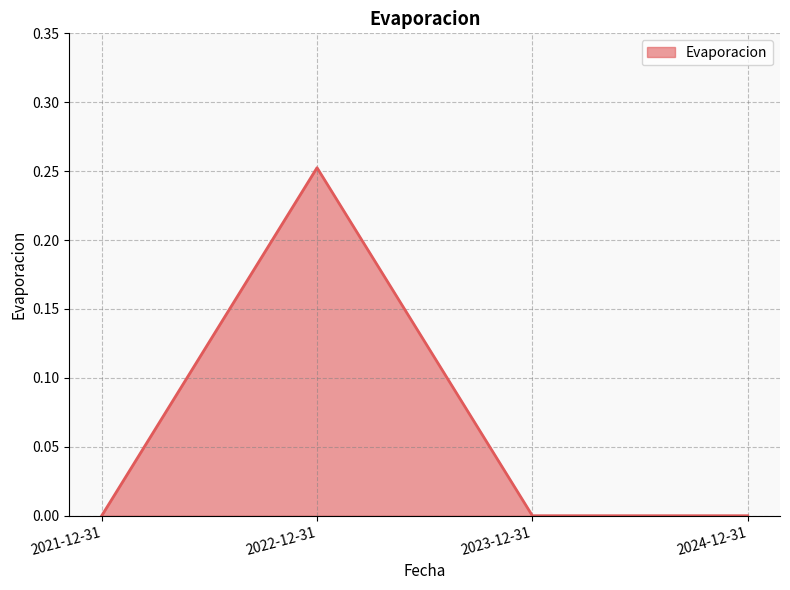

True or false: the data shows 0.0 at 2023-12-31.

True